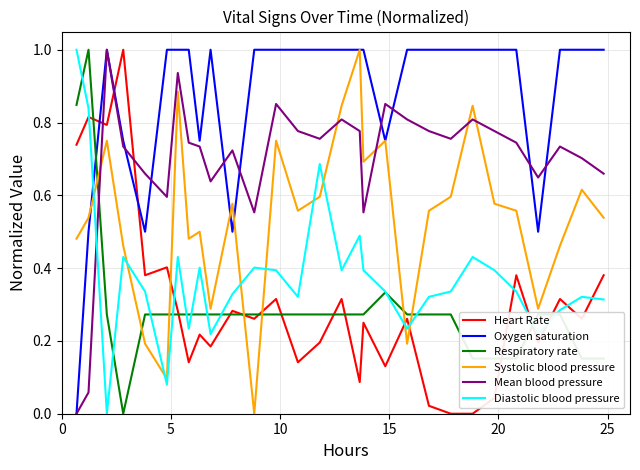

What is the highest value of the Systolic blood pressure series?

1.0